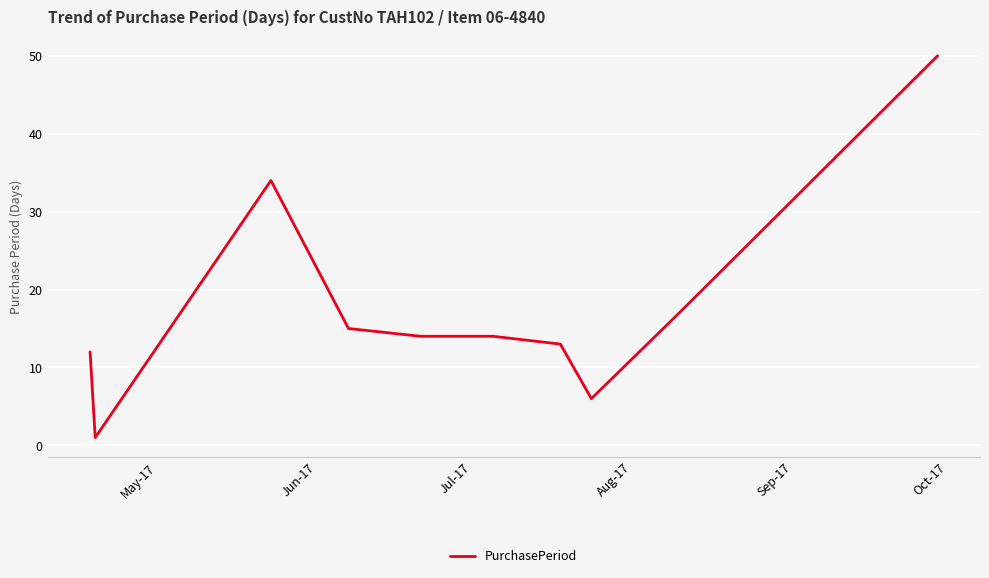

What is the sum of all values?

176